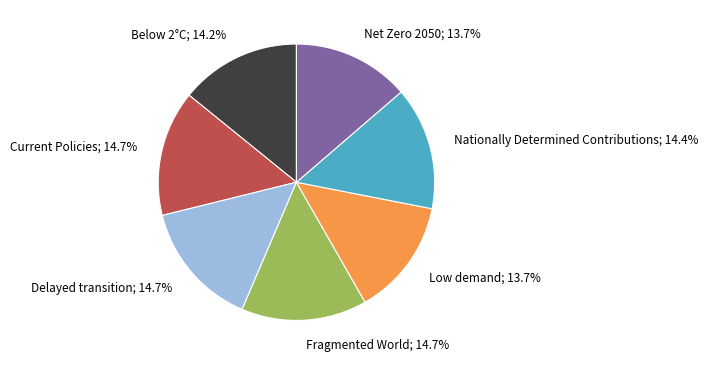

Is there any slice that represents more than half of the pie?

No